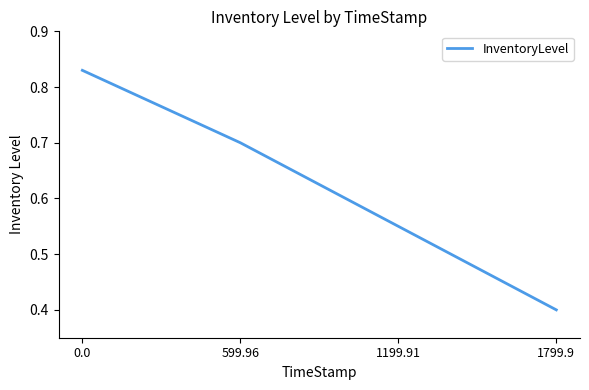

What is the sum of the values at 599.96 and 0.0?

1.5